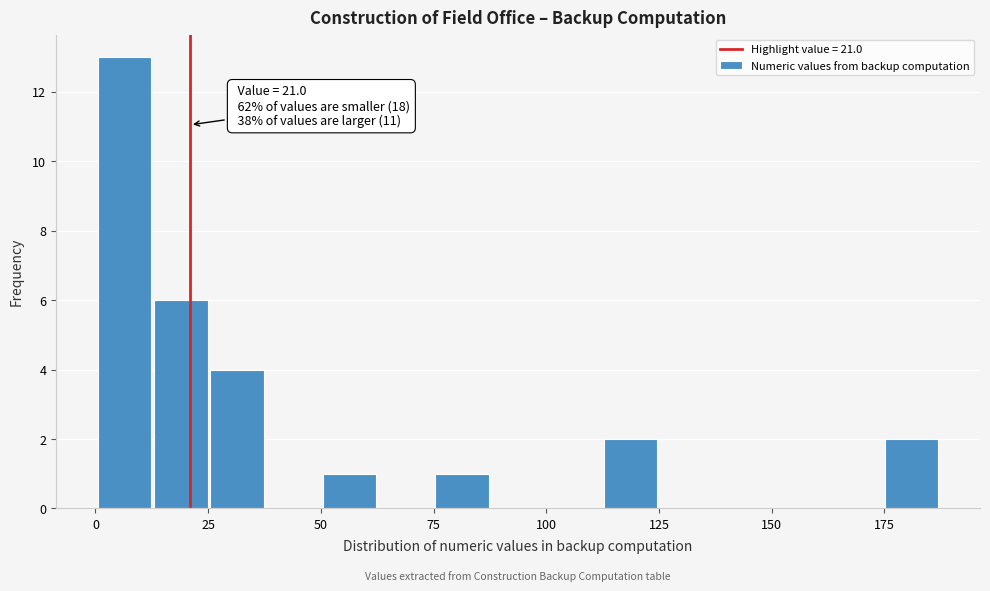

Read against the x-axis, roughly where is the centre of the tallest bar?

5